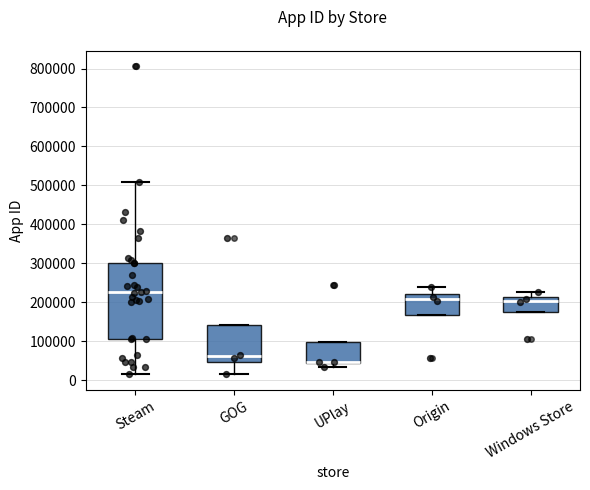

Which box has the highest median line?

Steam